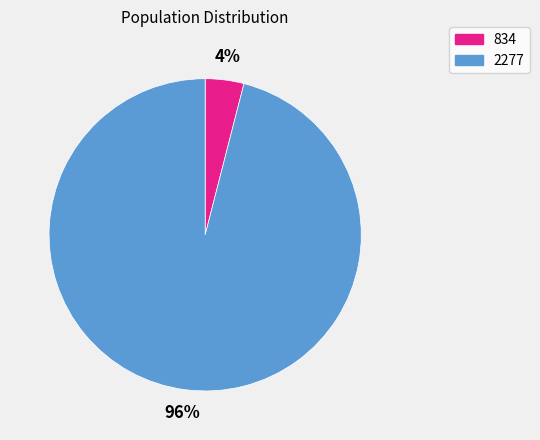

Does 2277 represent more than half of the total?

Yes